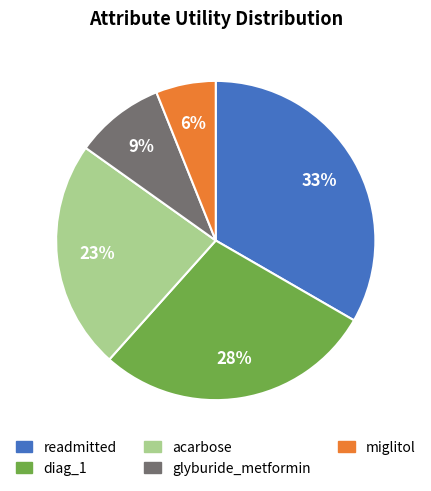

Approximately how many times larger is the value at glyburide_metformin compared to readmitted?

0.3